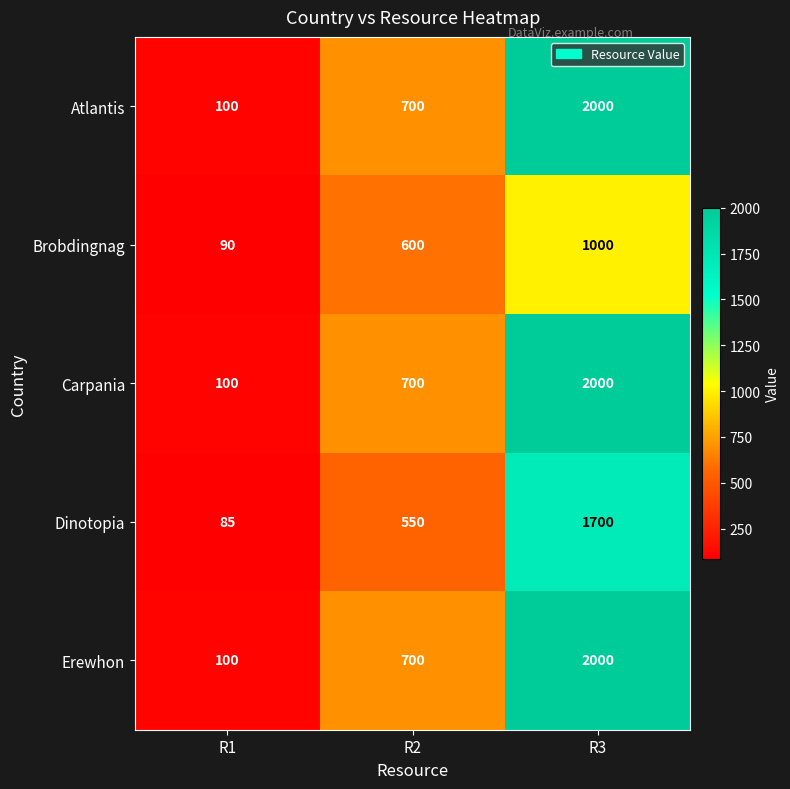

What is the difference between the Brobdingnag values at R1 and R3?

910